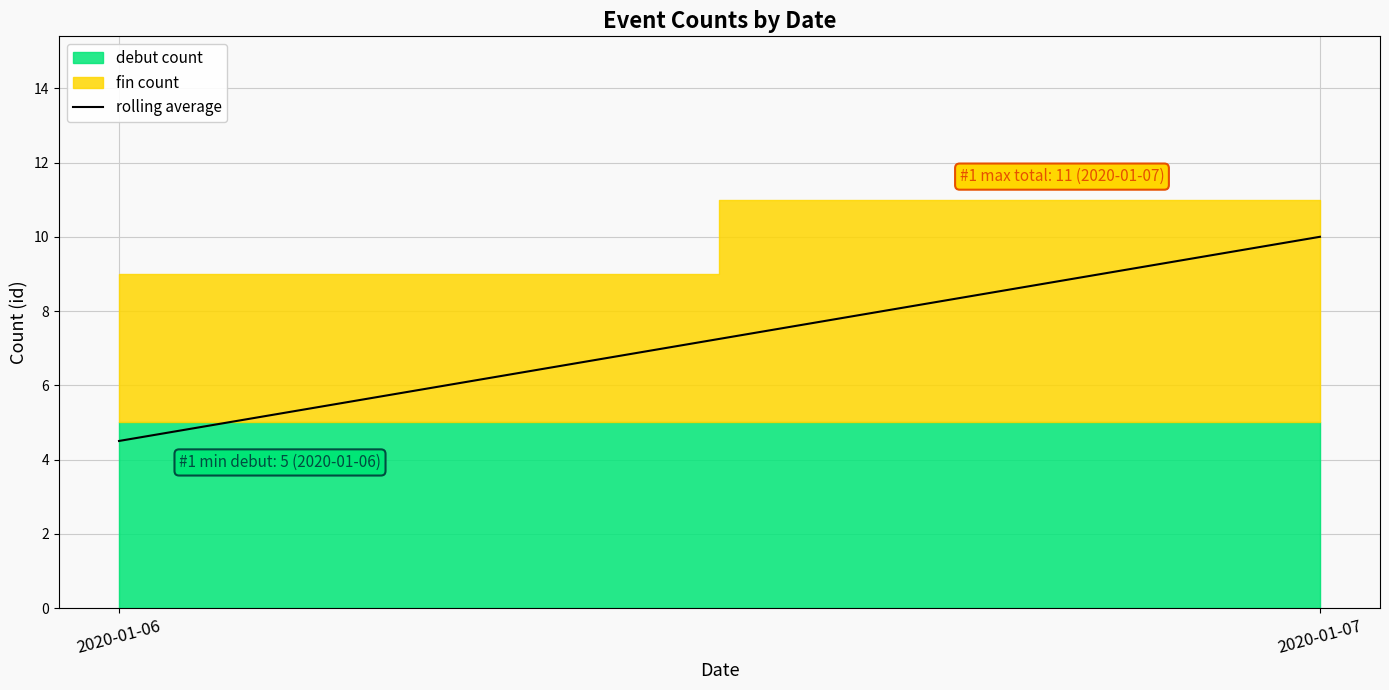

What is the value of the 2nd point from the left?

10.0